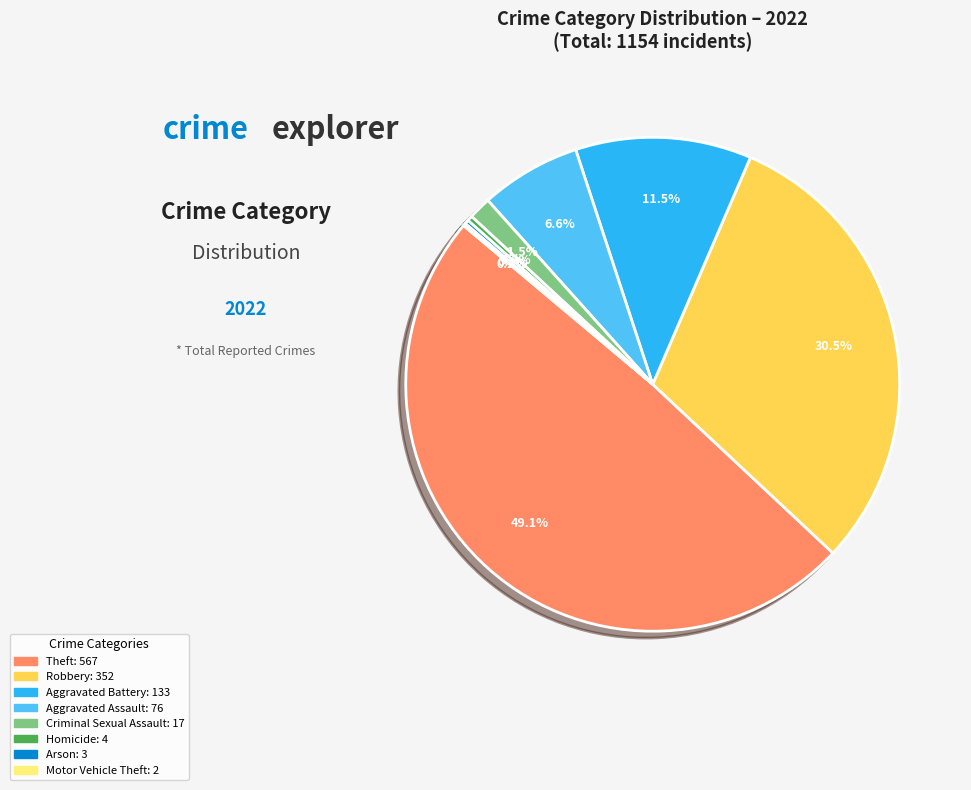

Is there any slice that represents more than half of the pie?

No